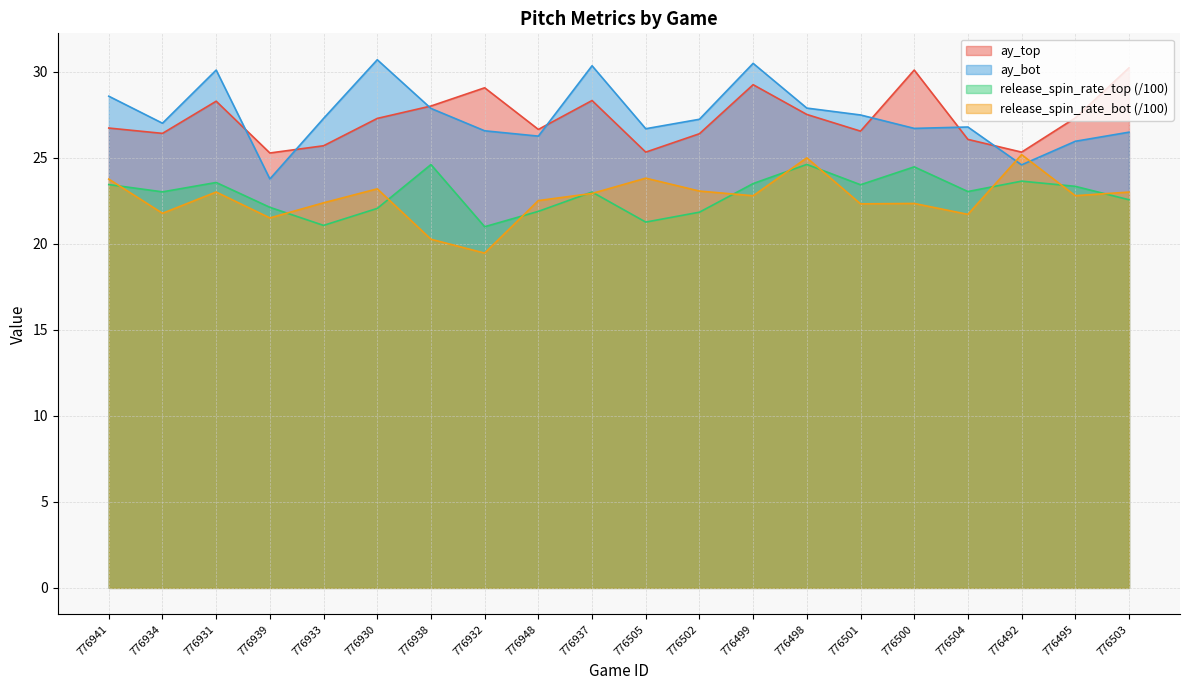

Which has a higher value, 776937 or 776934?

776937